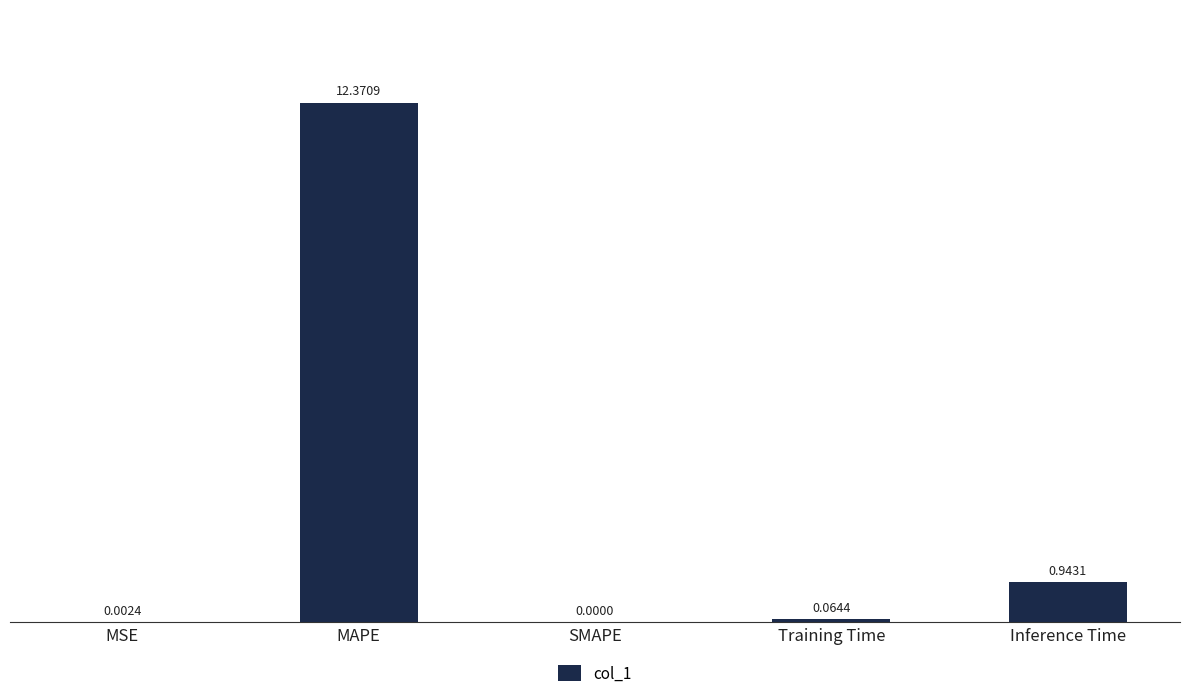

What is the change in value from MSE to Inference Time?

+0.9